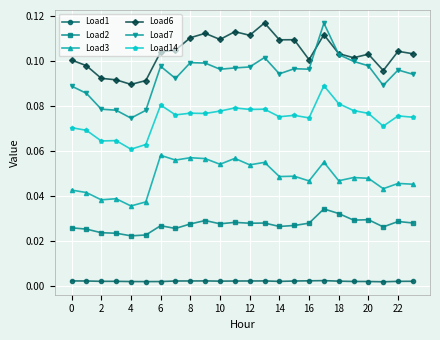

True or false: Load2 and Load1 cross at least once.

False